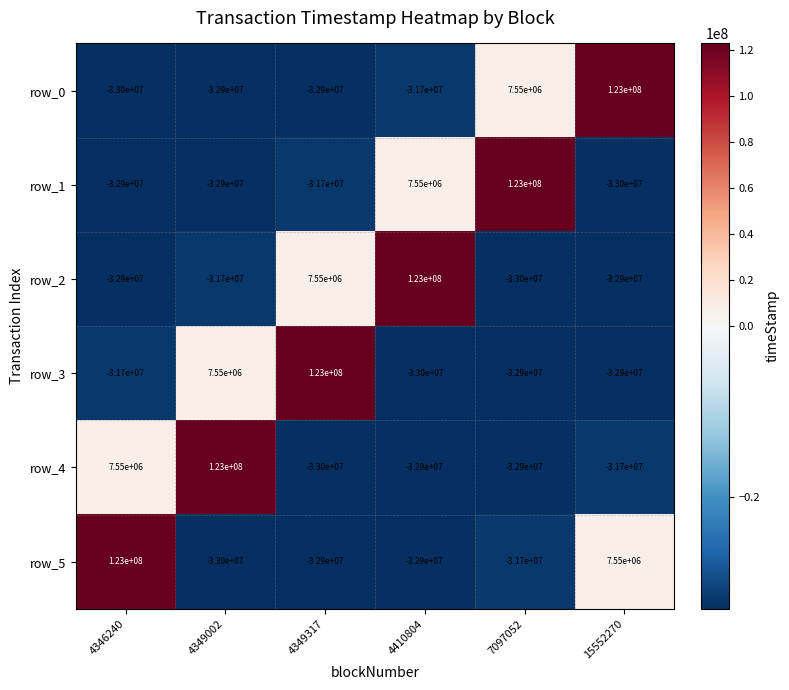

What value does the row_2 series have at 15552270?

-32900000